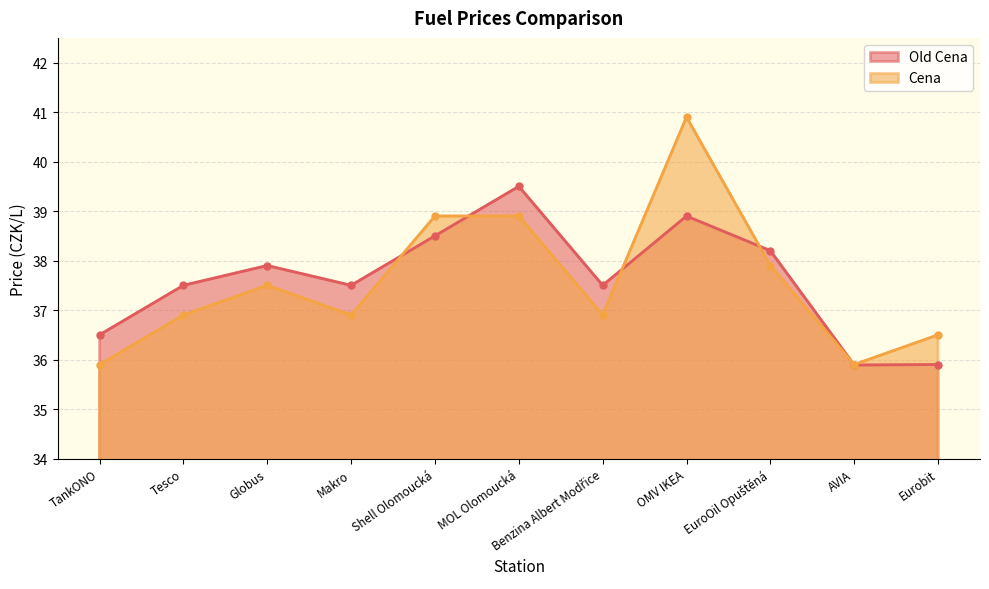

At which label does Old Cena first exceed 37?

Tesco